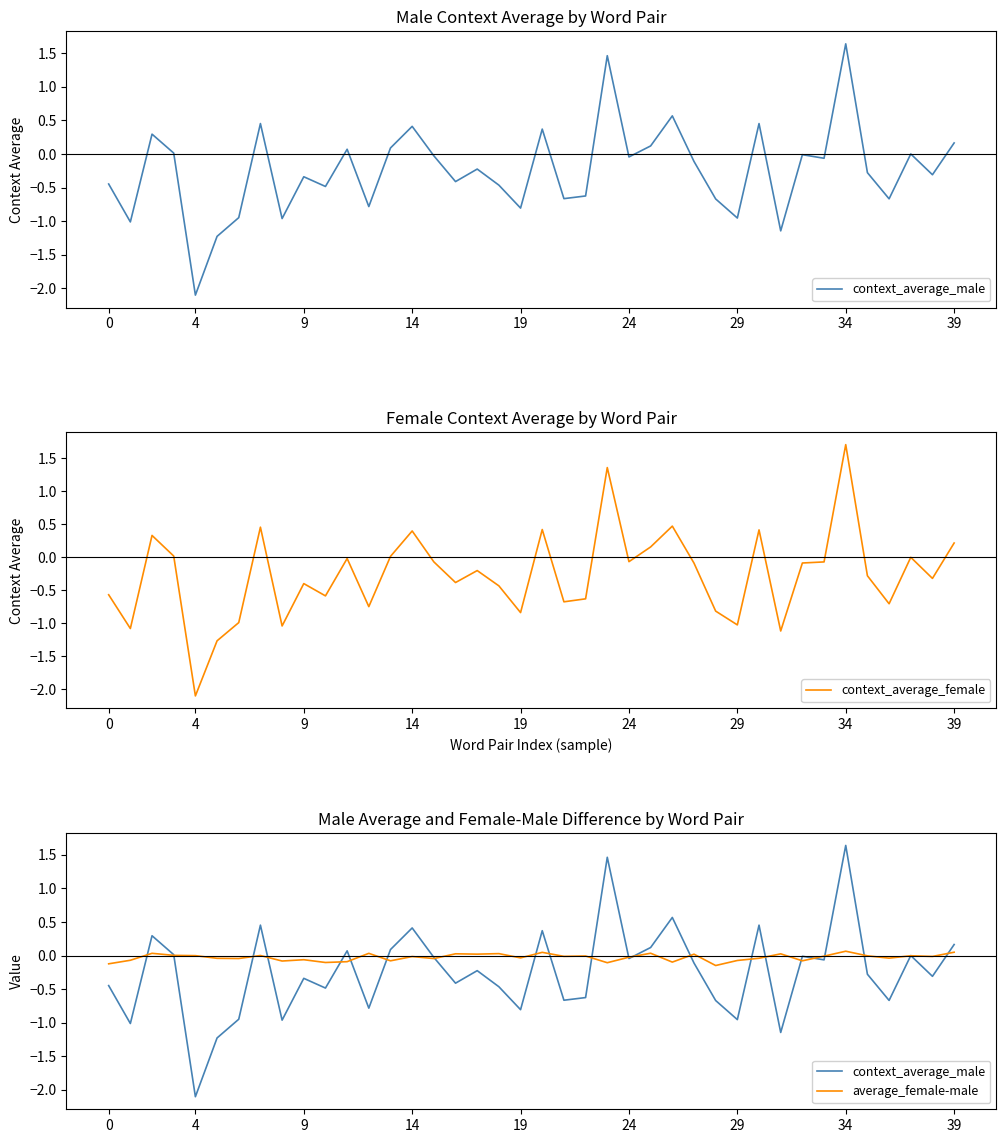

At which label does context_average_female reach its peak?

34